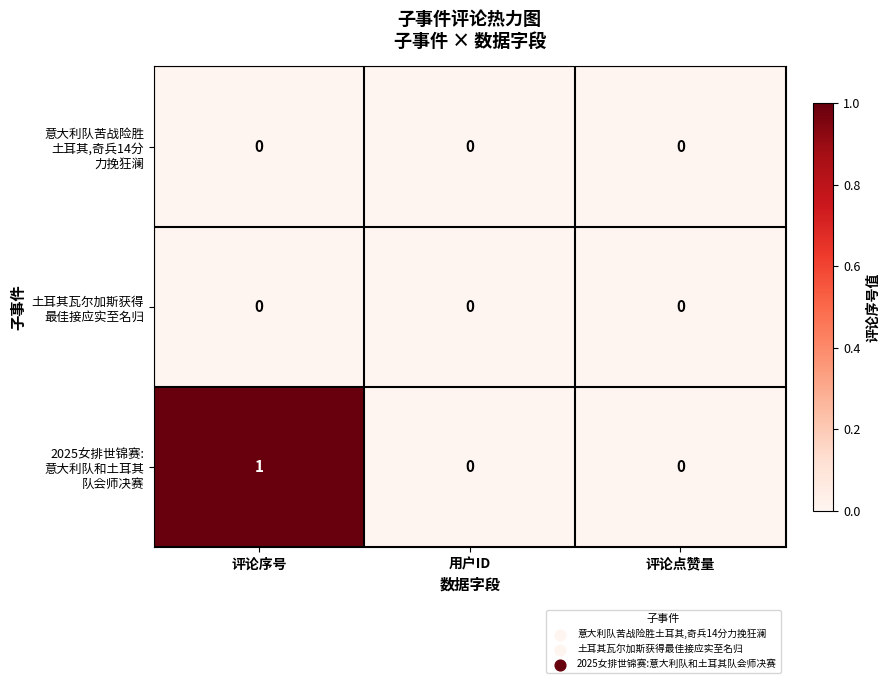

How many series are shown in this chart?

3